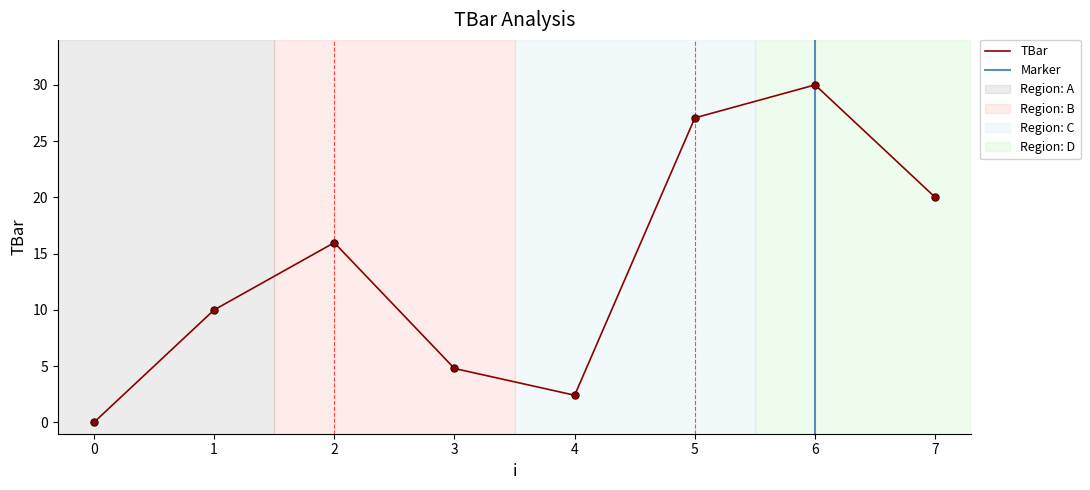

True or false: the data shows 20.0 at 7.

True